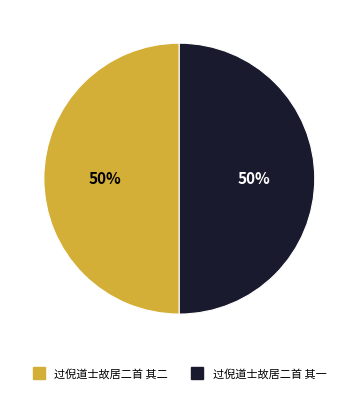

How many segments does this pie chart have?

2